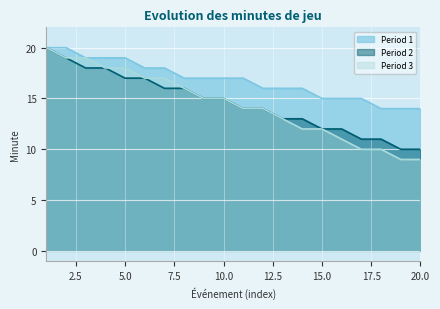

What is the value of the Period 2 point at the 8th from the left?

16